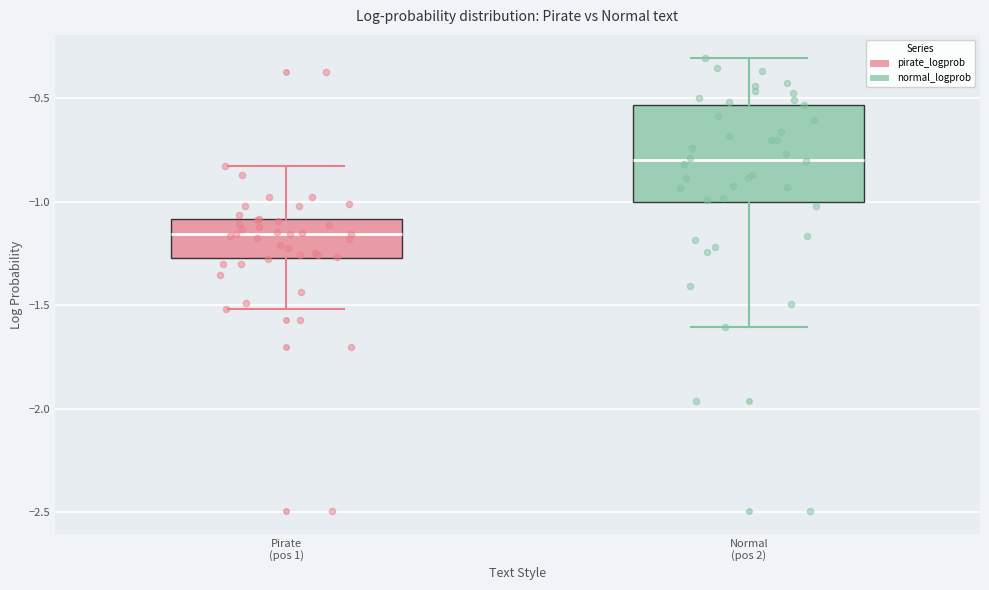

Which box is the tallest, from its lower edge to its upper edge?

Normal (pos 2)